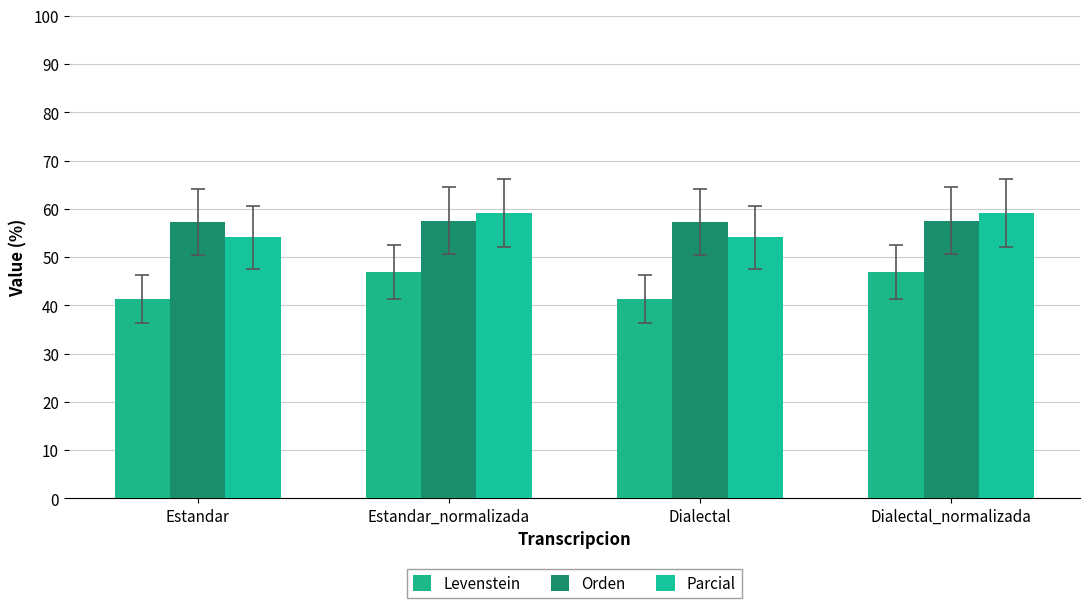

How many bars are there in each group?

3